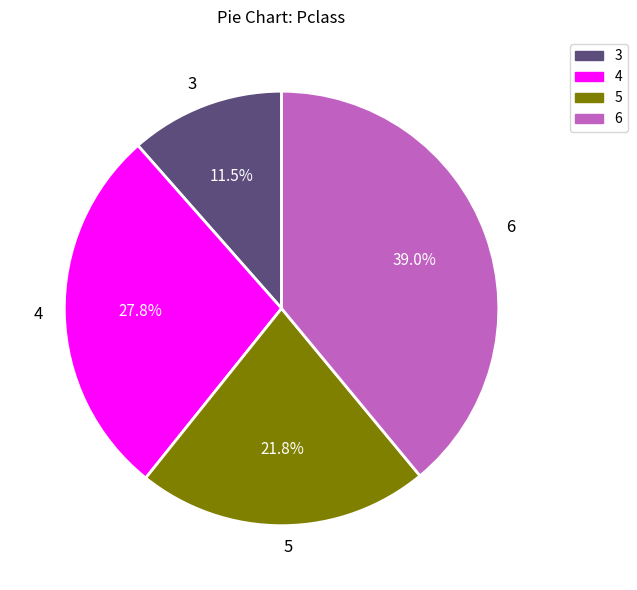

How many segments does this pie chart have?

4